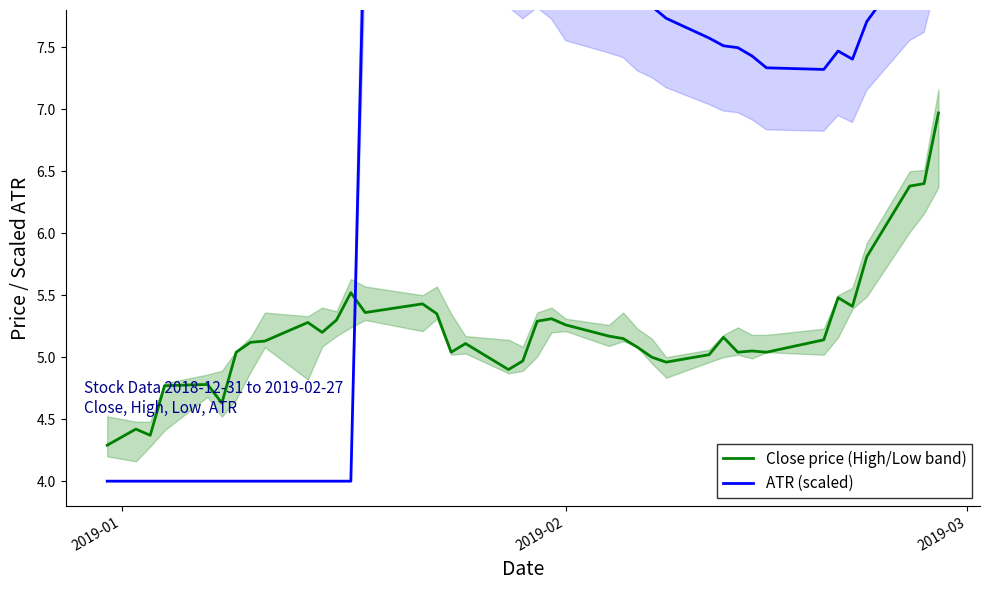

What is the maximum value for Close price (High/Low band)?

7.0